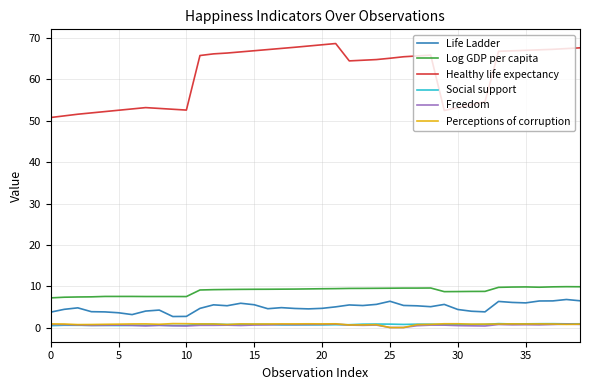

Which series has the widest spread of values?

Healthy life expectancy